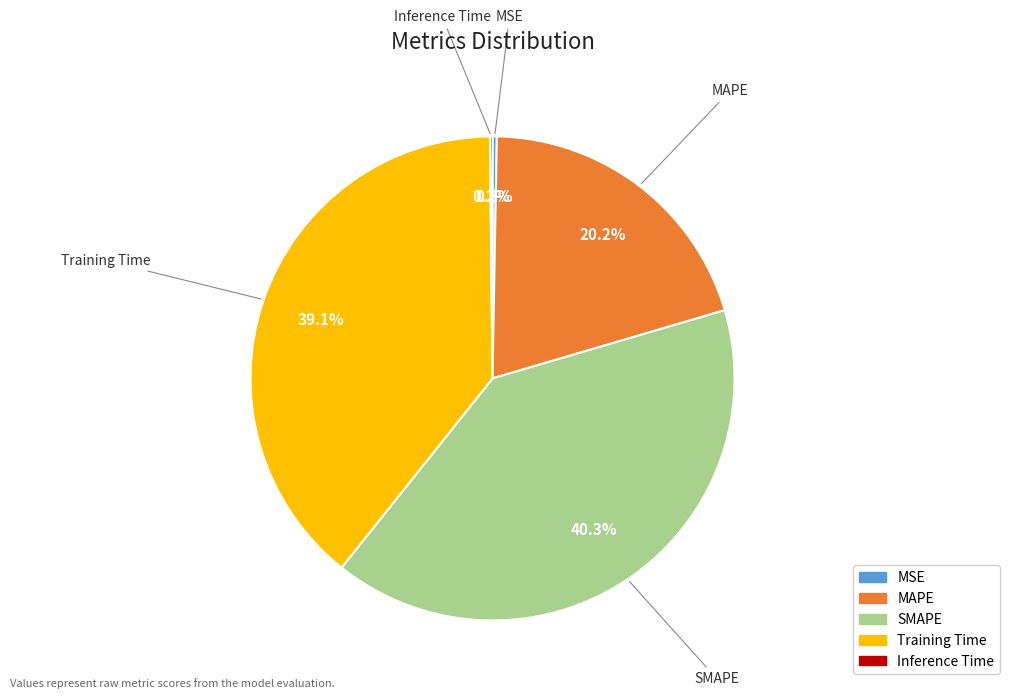

What is the largest slice in the pie chart?

SMAPE